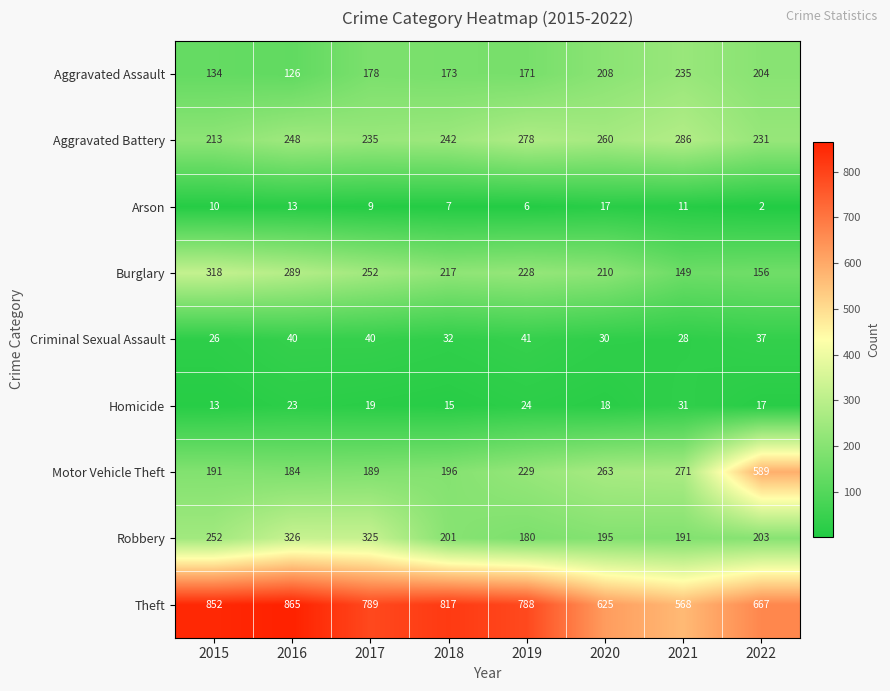

Which series has the largest total across all categories?

Theft